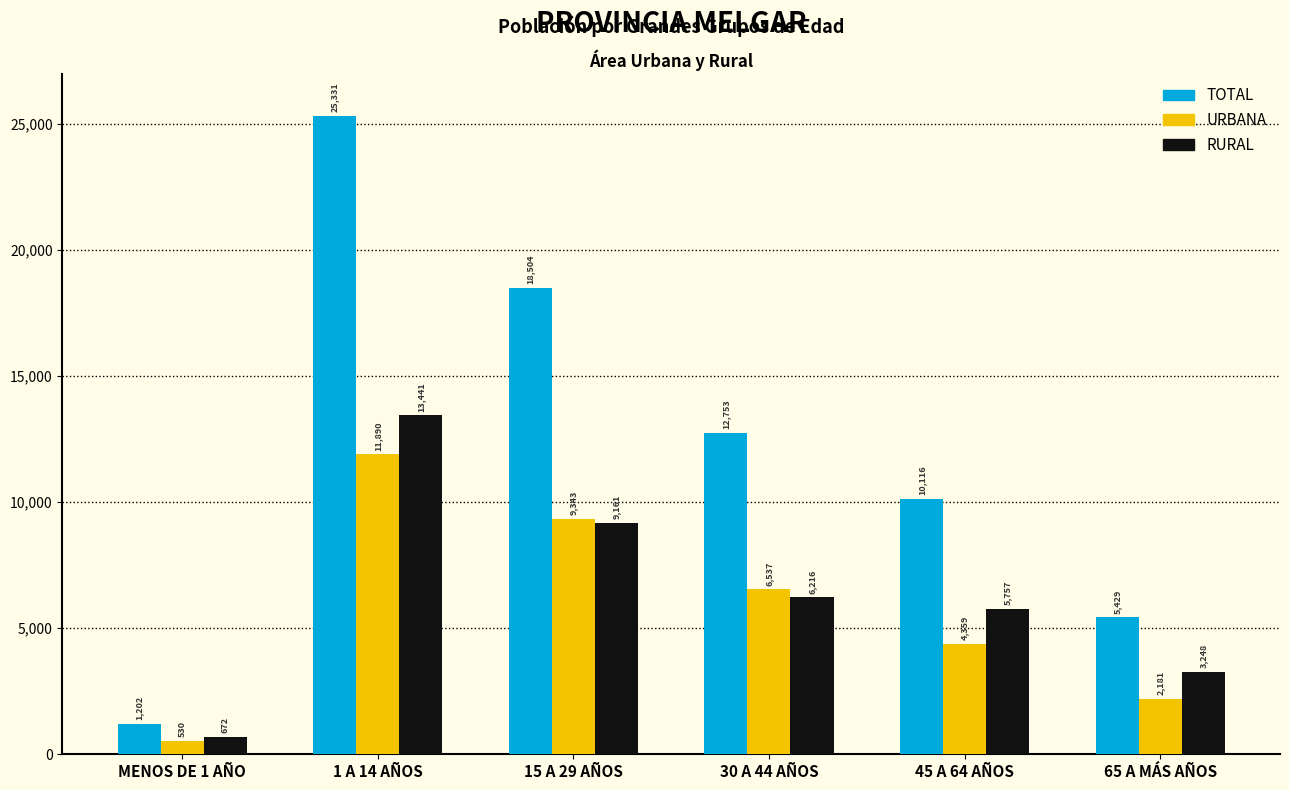

Reading left to right, what are all the values shown in this chart?

TOTAL: MENOS DE 1 AÑO=1202	1 A 14 AÑOS=25331	15 A 29 AÑOS=18504	30 A 44 AÑOS=12753	45 A 64 AÑOS=10116	65 A MÁS AÑOS=5429
URBANA: MENOS DE 1 AÑO=530	1 A 14 AÑOS=11890	15 A 29 AÑOS=9343	30 A 44 AÑOS=6537	45 A 64 AÑOS=4359	65 A MÁS AÑOS=2181
RURAL: MENOS DE 1 AÑO=672	1 A 14 AÑOS=13441	15 A 29 AÑOS=9161	30 A 44 AÑOS=6216	45 A 64 AÑOS=5757	65 A MÁS AÑOS=3248